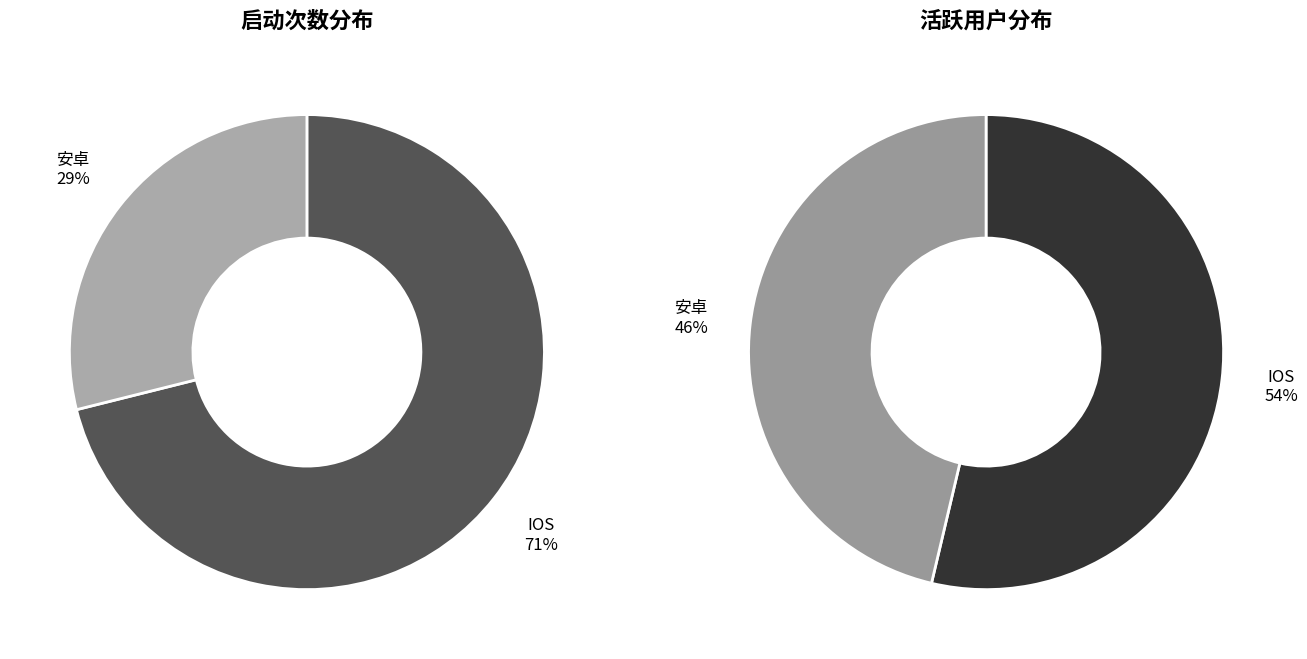

True or false: 安卓 accounts for 35% of the total.

False